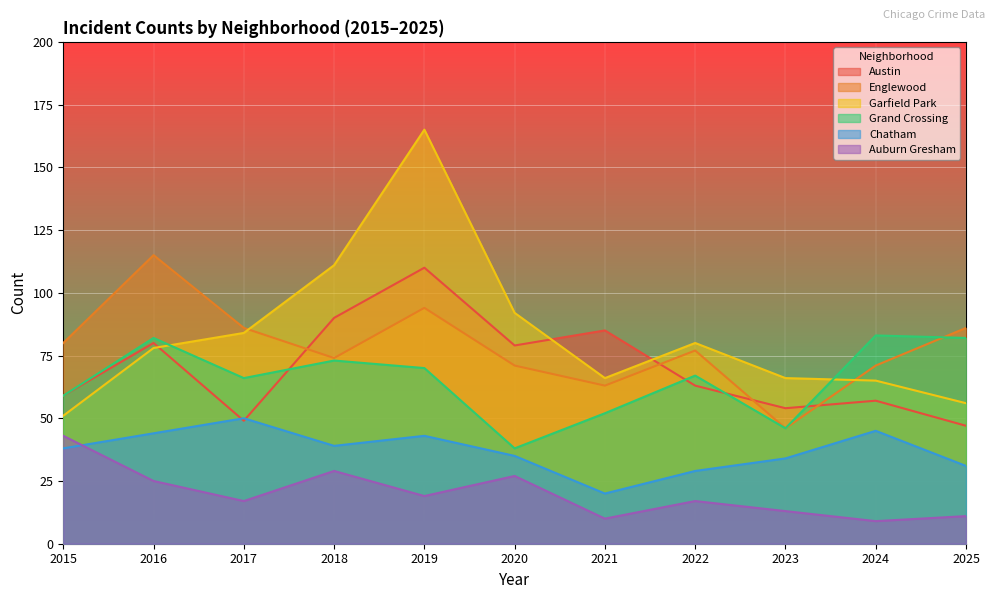

What is the smallest value displayed?

9